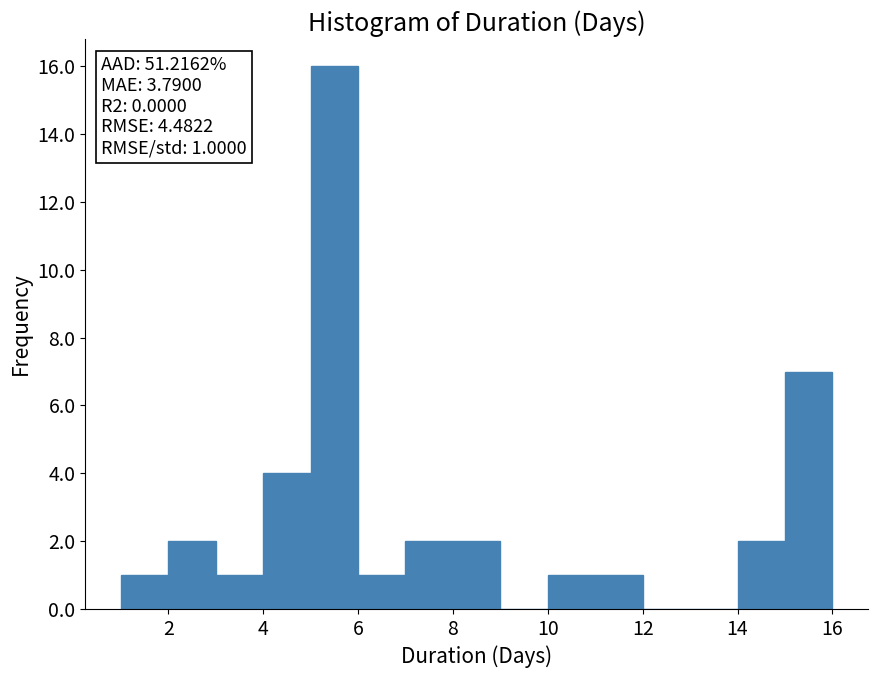

Which range on the x-axis has the tallest bar?

5 to 6